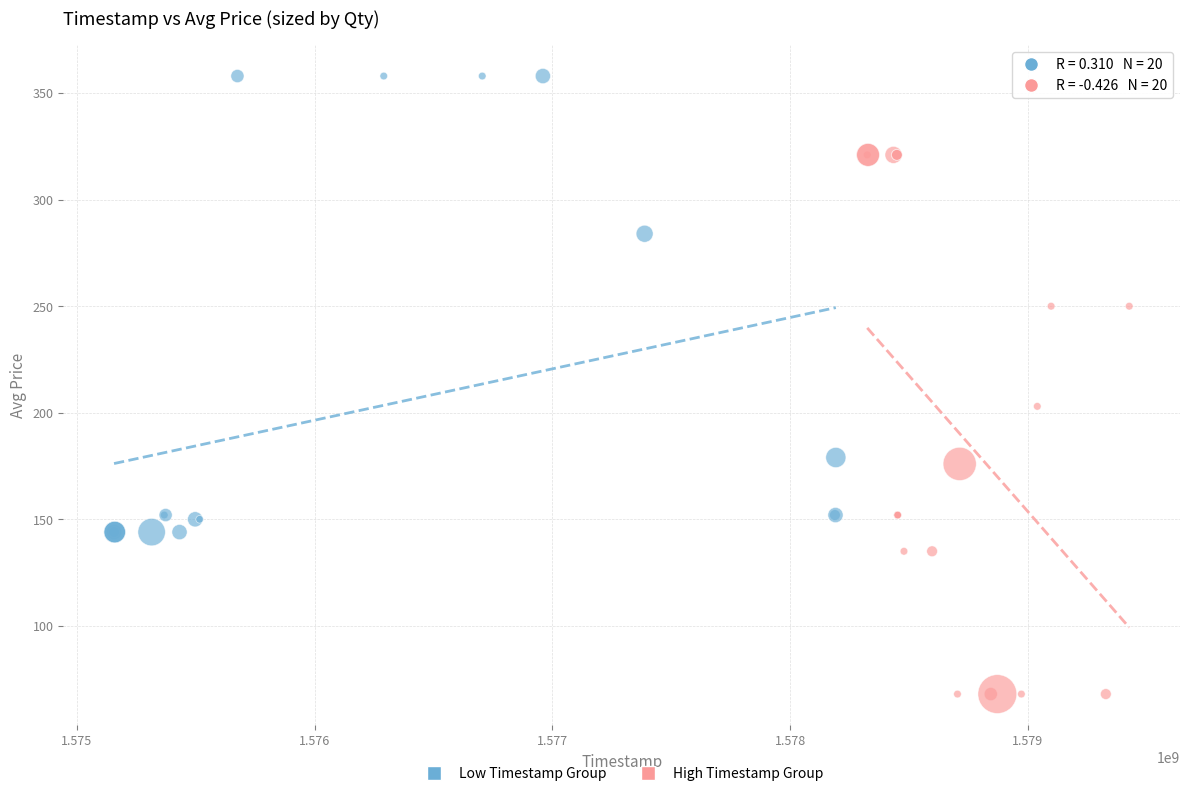

Which series has the largest Y range (max minus min)?

High Timestamp Group